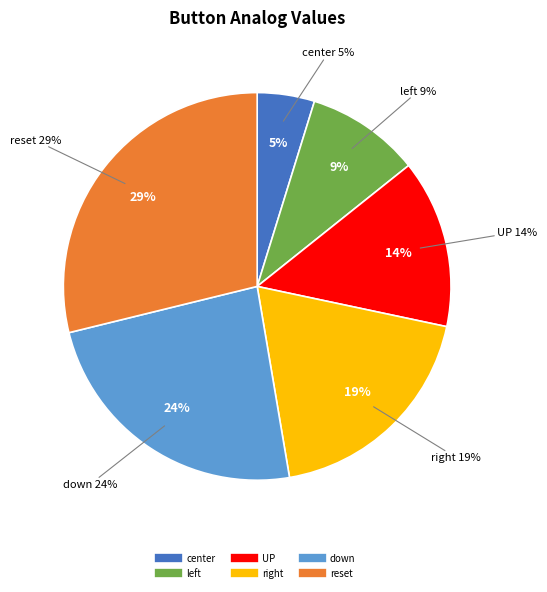

How many segments does this pie chart have?

6